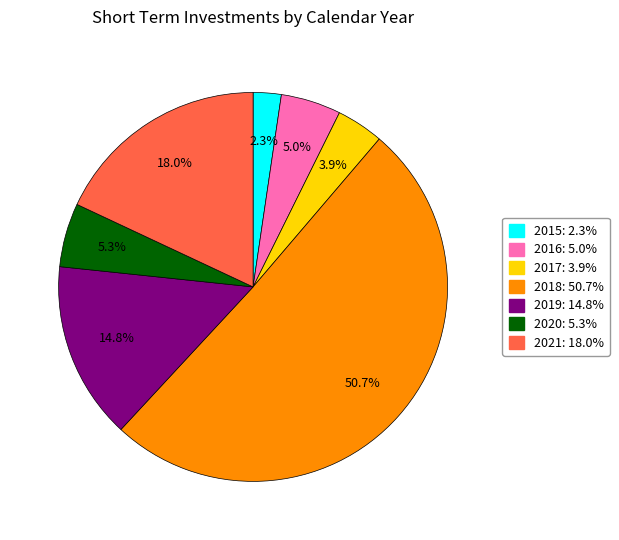

What portion of the pie excludes 2015: 2.3%?

97.7%